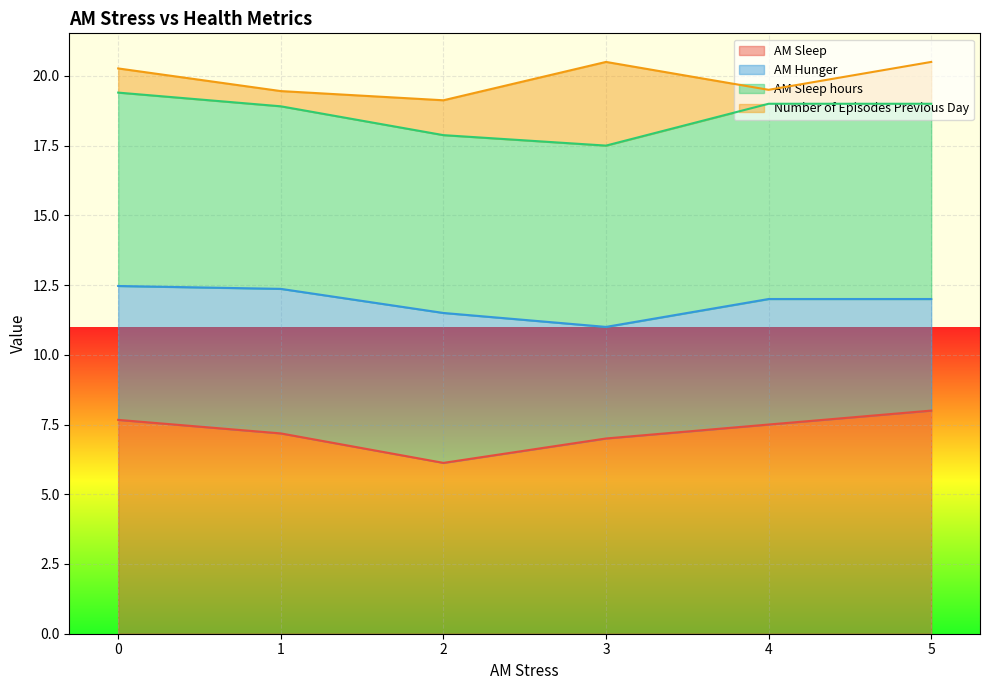

What is the difference between the maximum and minimum values in the AM Sleep series?

1.9